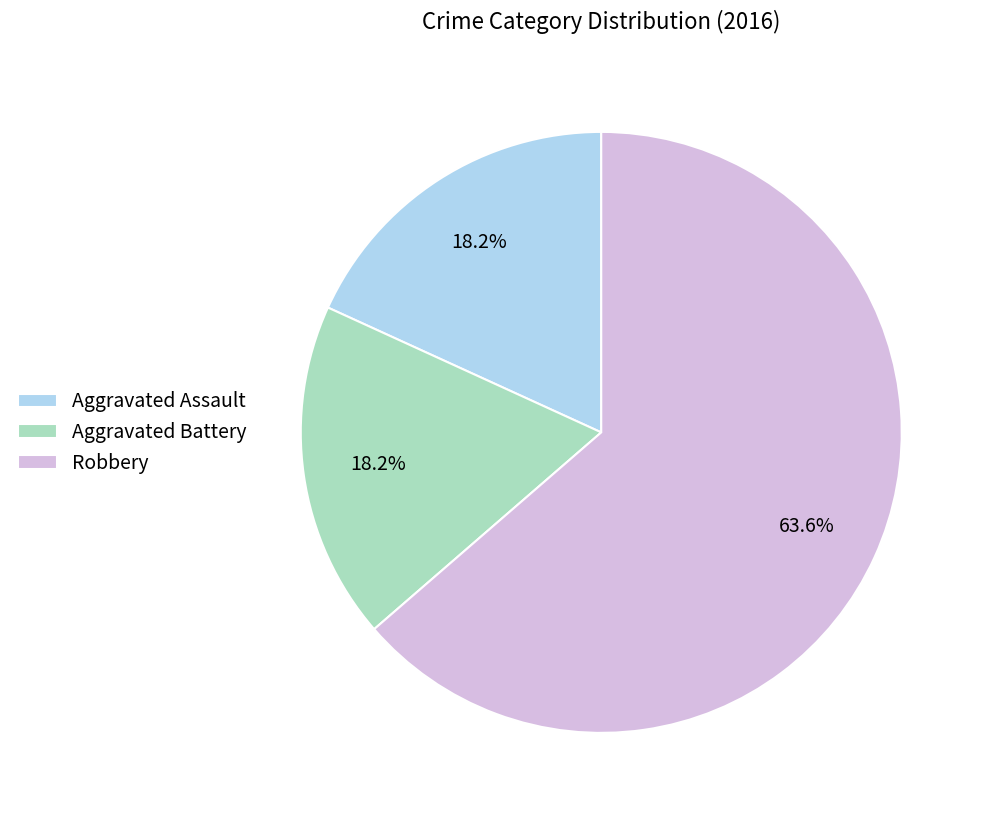

Count the number of slices in the pie.

3